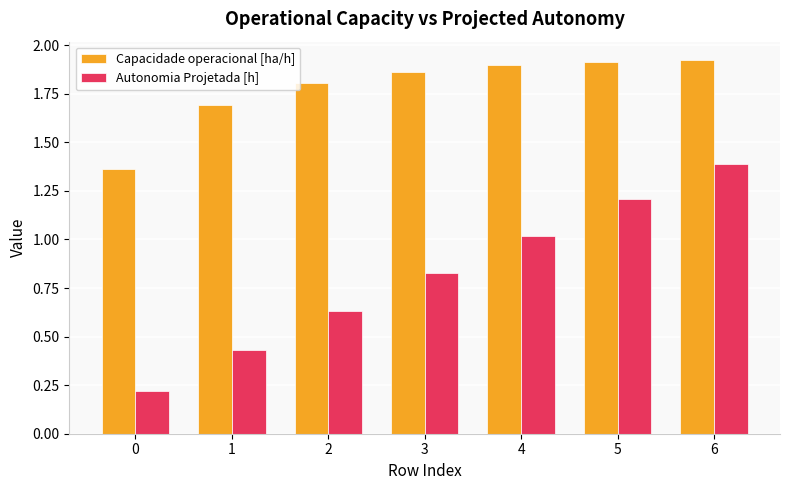

Rank the series at 1 from highest to lowest value.

Capacidade operacional [ha/h], Autonomia Projetada [h]